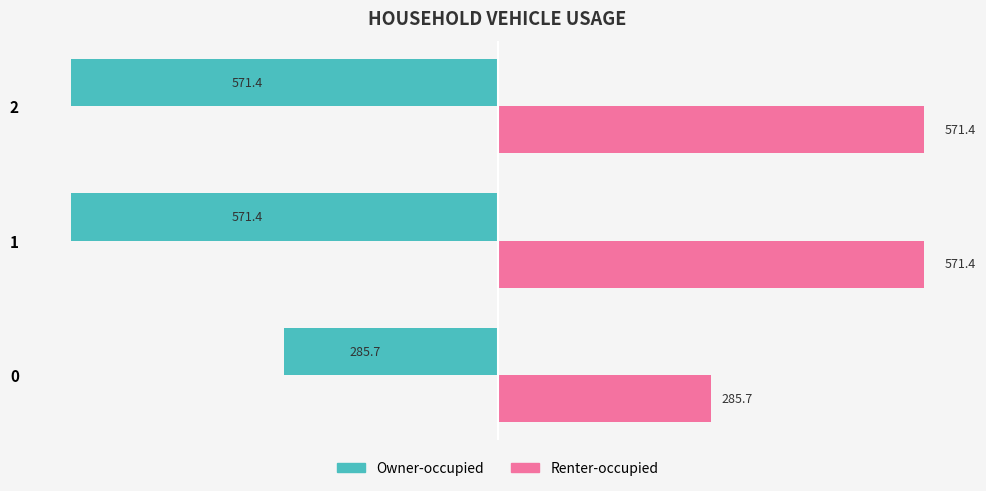

What is the approximate value of Renter-occupied at 1?

571.4